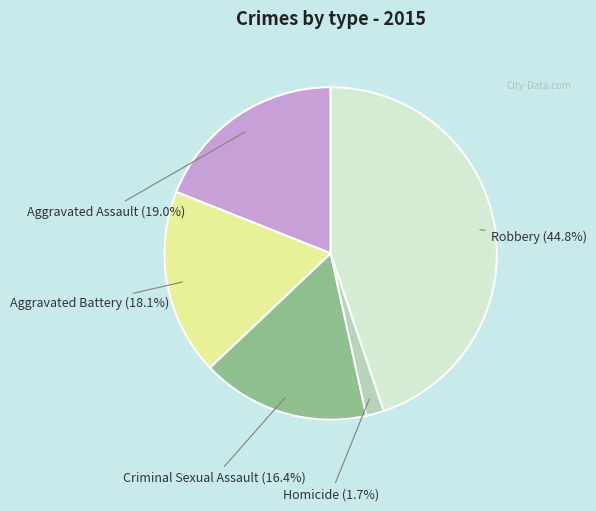

Is there a majority slice in this chart?

No